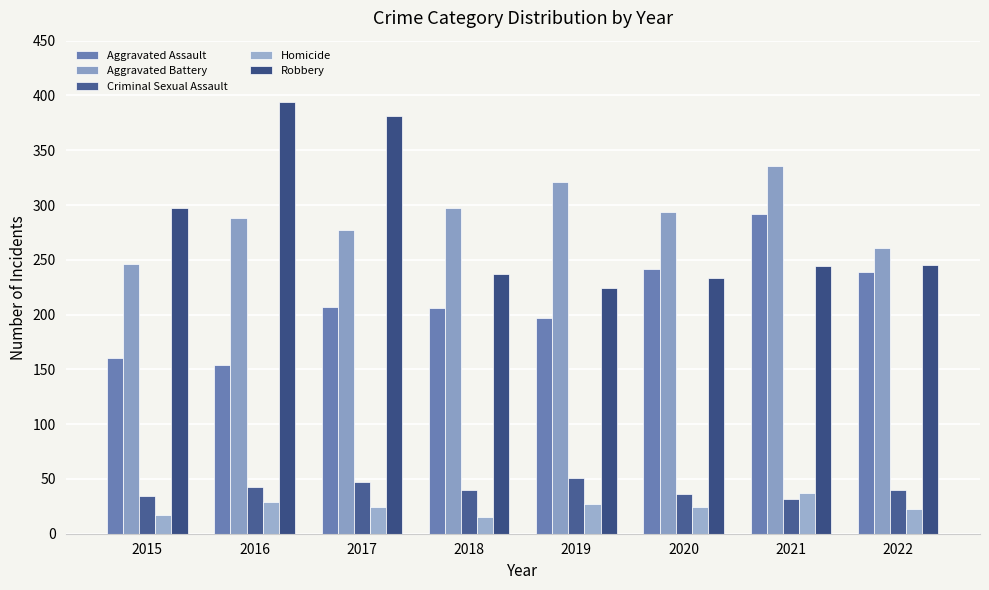

What is the difference between the second highest and minimum values in the Homicide series?

14